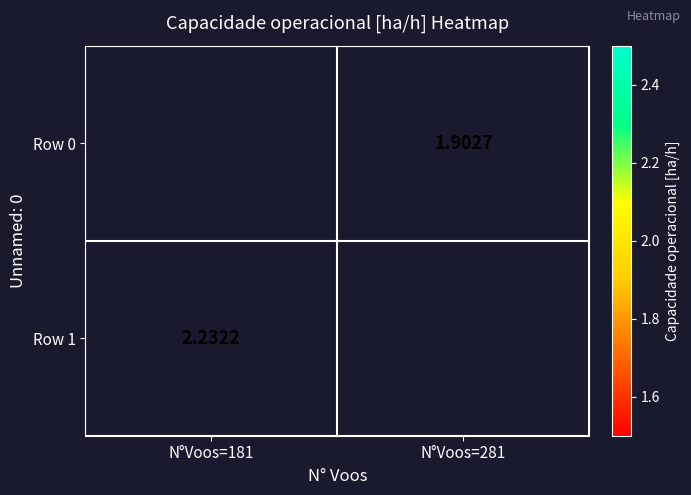

Which has a higher value, N°Voos=181 or N°Voos=281?

N°Voos=281